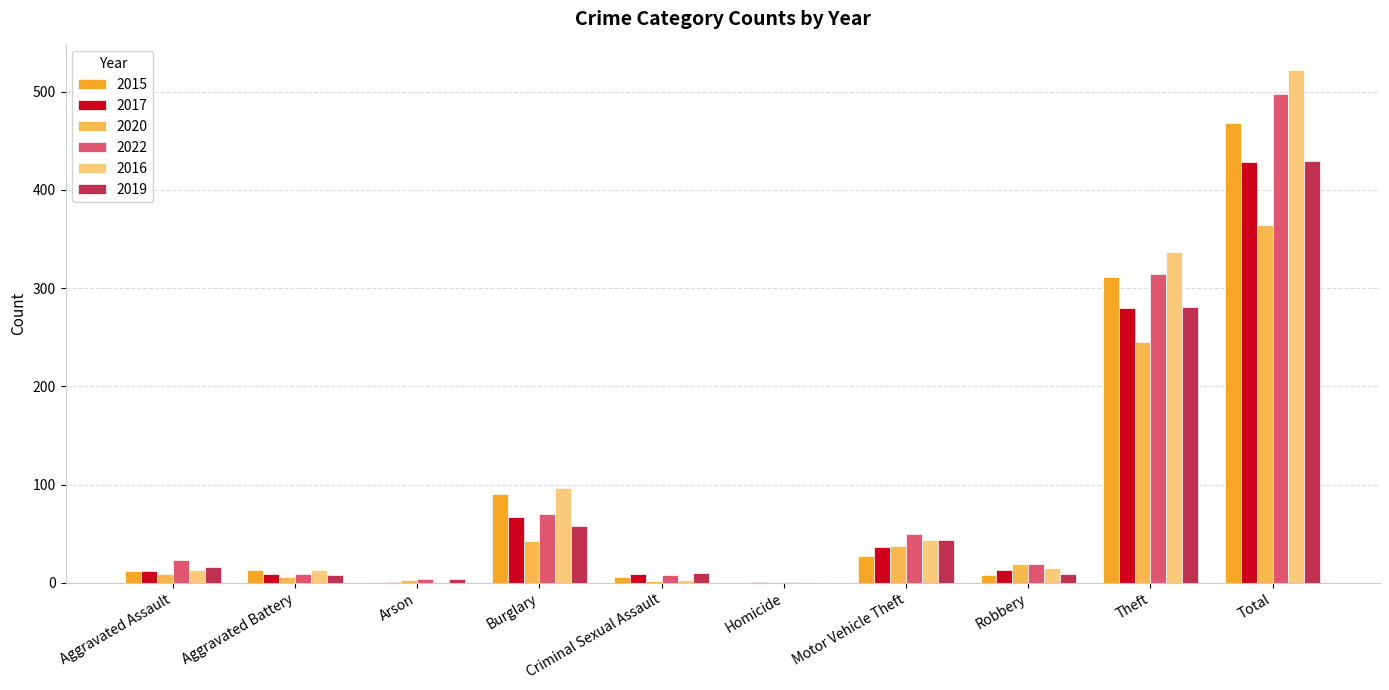

Between Robbery and Total, which series saw the biggest shift?

2016